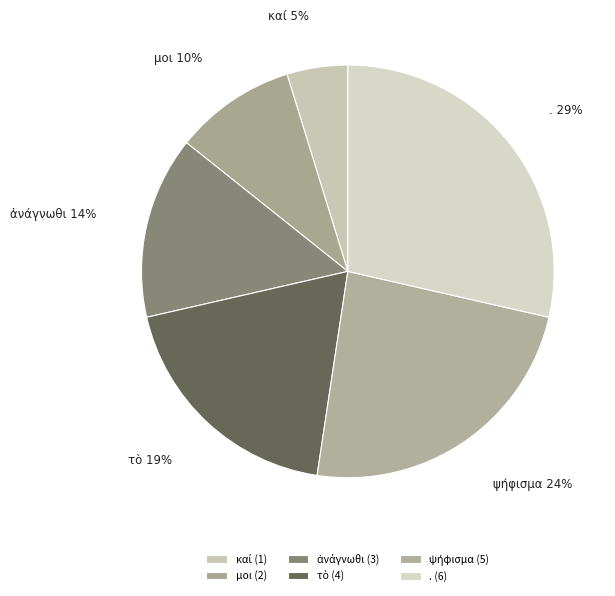

To the nearest percent, what is the average slice percentage?

17%